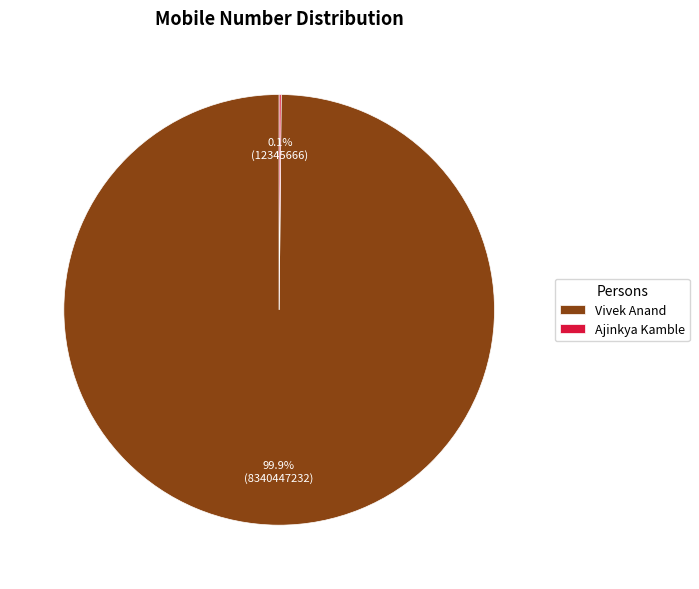

Is there any slice that represents more than half of the pie?

Yes